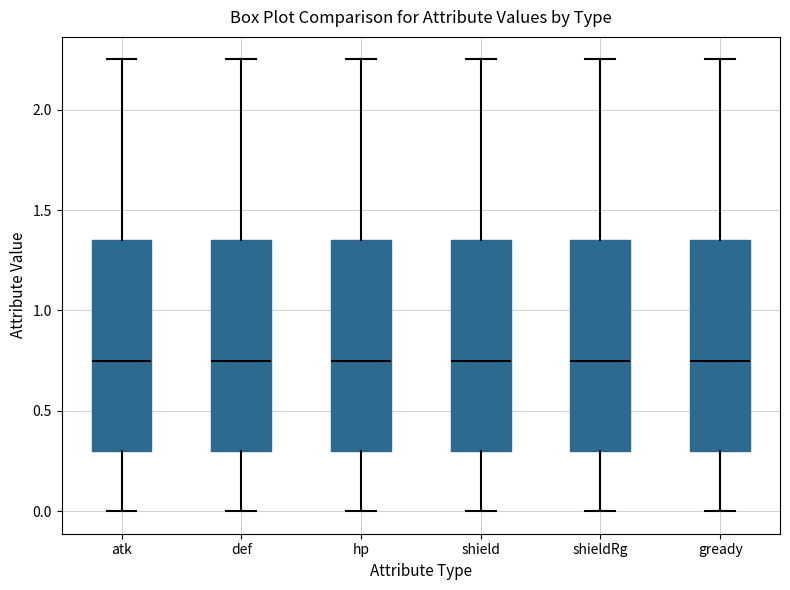

Reading left to right, transcribe this box plot: for each box, give where its median line is, the range the box spans, and where its two whiskers end, as read against the y-axis. The values are not printed on the chart, so give them approximately, as read against the axis.

atk: median 0.75, box 0.30 to 1.35, whiskers 0.00 to 2.25
def: median 0.75, box 0.30 to 1.35, whiskers 0.00 to 2.25
hp: median 0.75, box 0.30 to 1.35, whiskers 0.00 to 2.25
shield: median 0.75, box 0.30 to 1.35, whiskers 0.00 to 2.25
shieldRg: median 0.75, box 0.30 to 1.35, whiskers 0.00 to 2.25
gready: median 0.75, box 0.30 to 1.35, whiskers 0.00 to 2.25